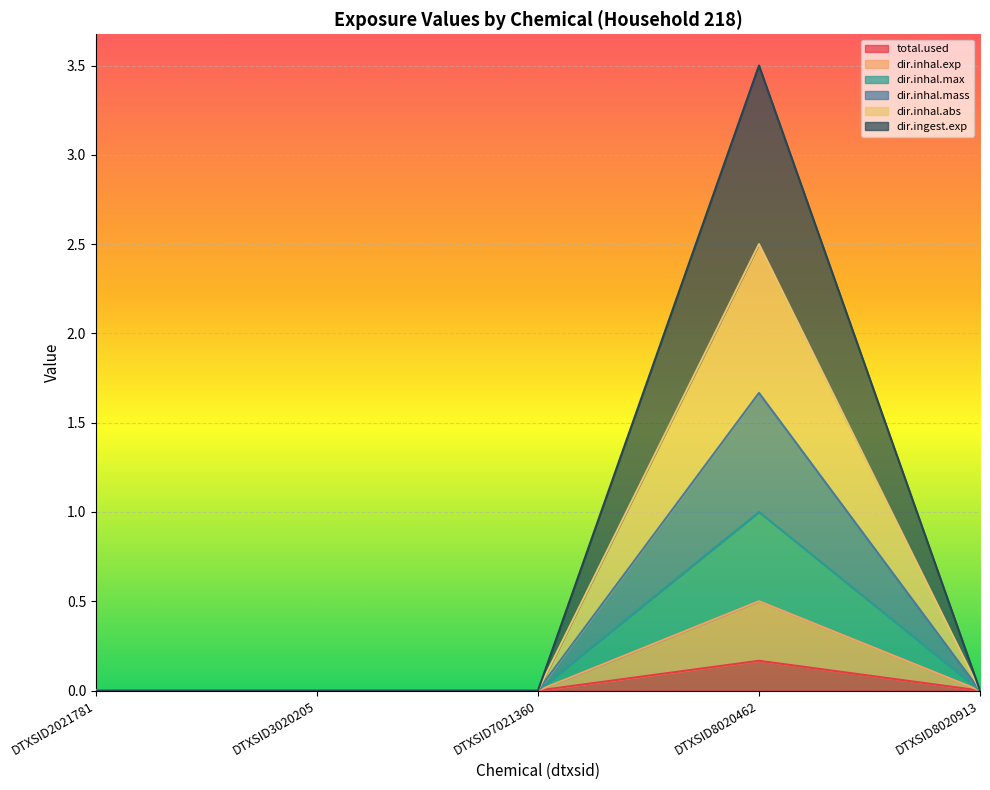

True or false: dir.inhal.exp and dir.inhal.mass intersect in this chart.

False